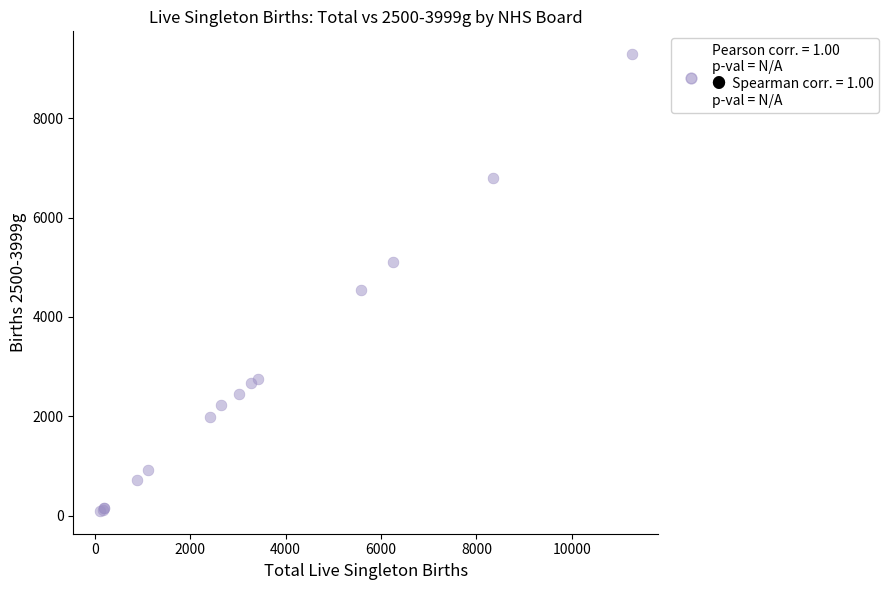

What Y value in the scatter plot is closest to 4692?

4540